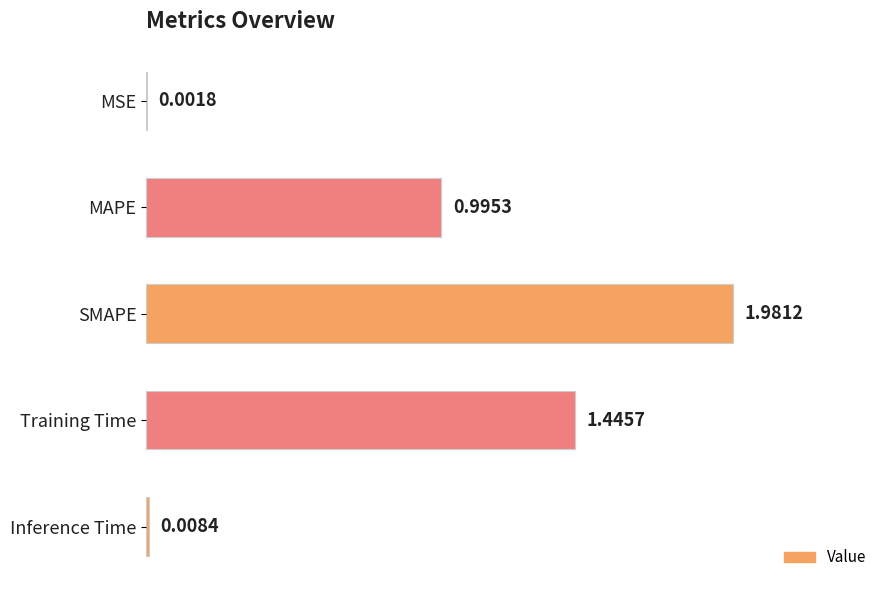

How many data points does each series have?

5